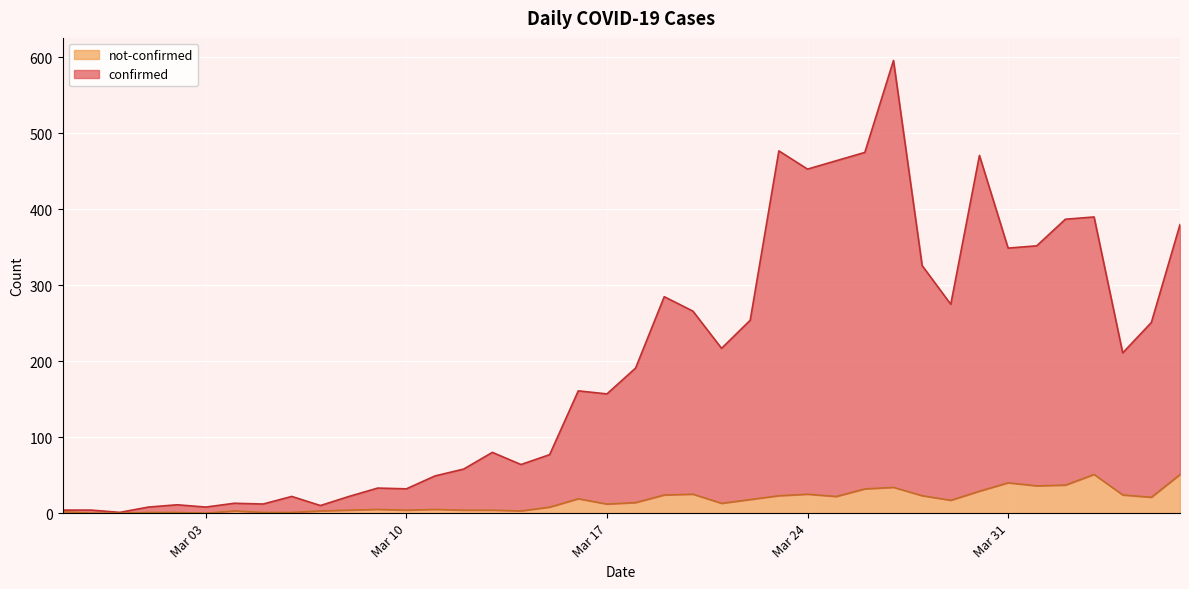

At which label does not-confirmed reach its peak?

2020-04-03